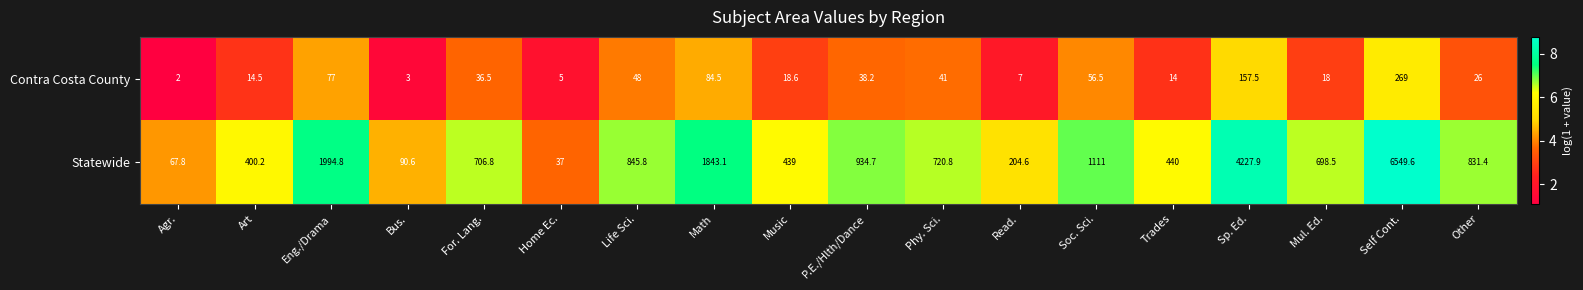

At Soc. Sci., list the series in order from smallest to largest.

Contra Costa County, Statewide